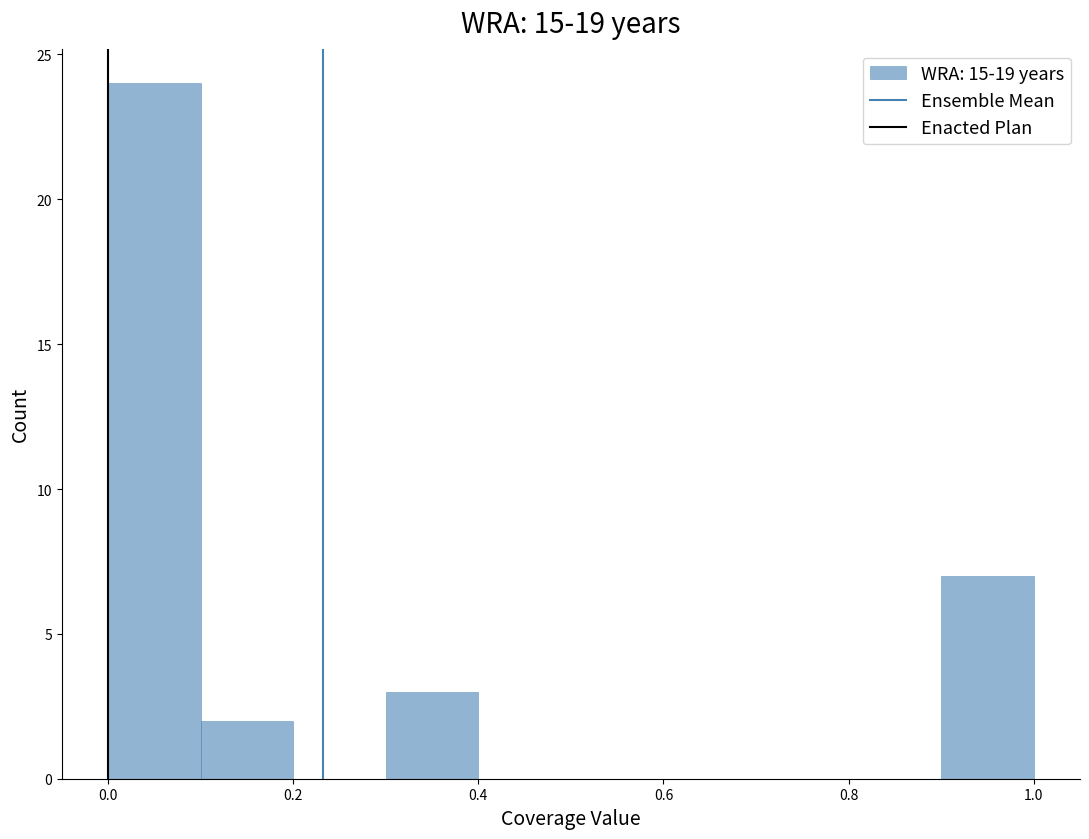

How tall is the bar that spans 0.3 to 0.4 on the x-axis? The values are not printed on the chart, so give them approximately, as read against the axis.

3